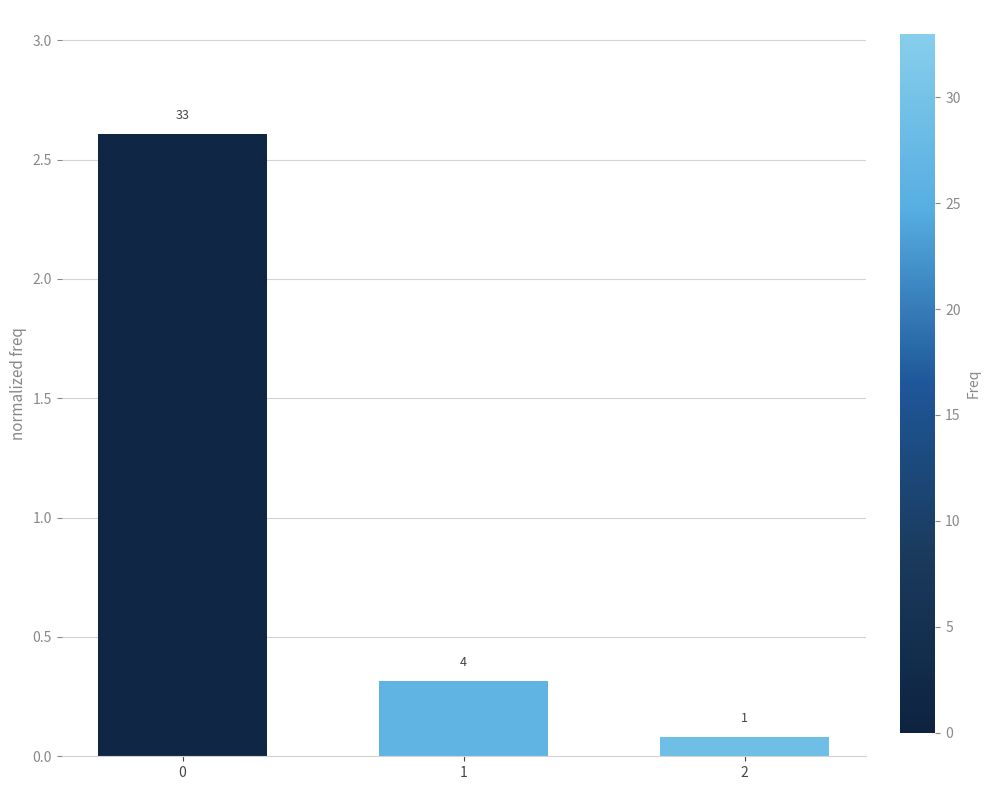

True or false: the data shows 2.6 at 0.

True